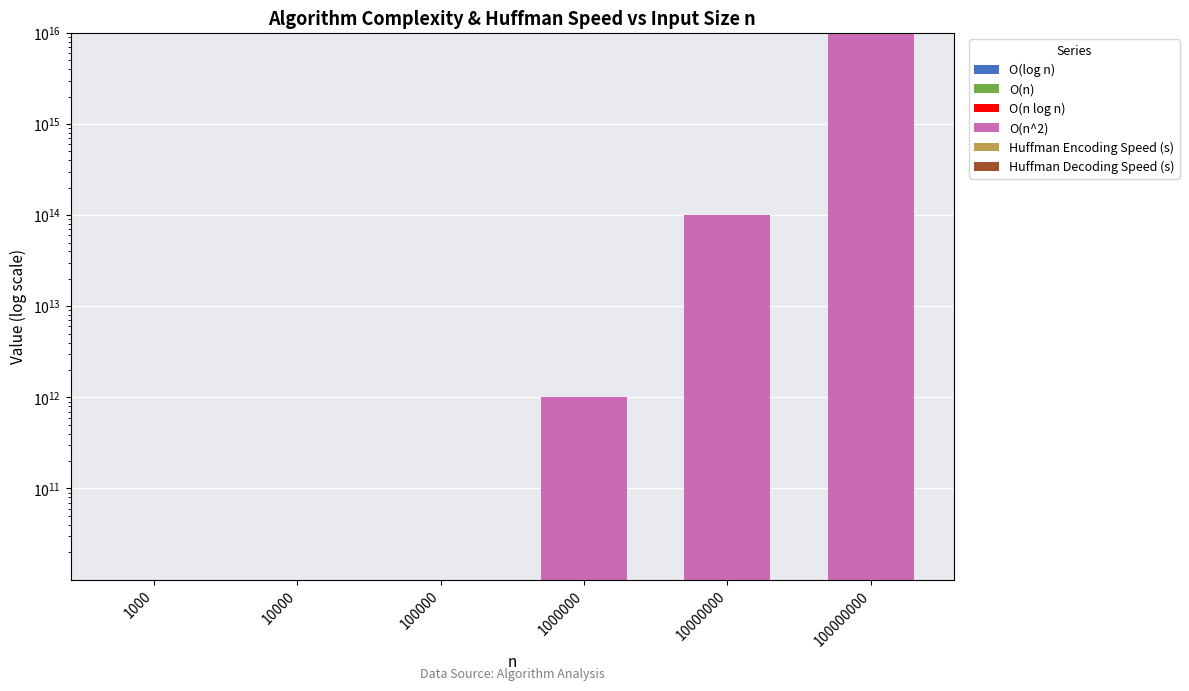

What is the difference between the maximum and minimum values in the O(n) series?

99999000.0